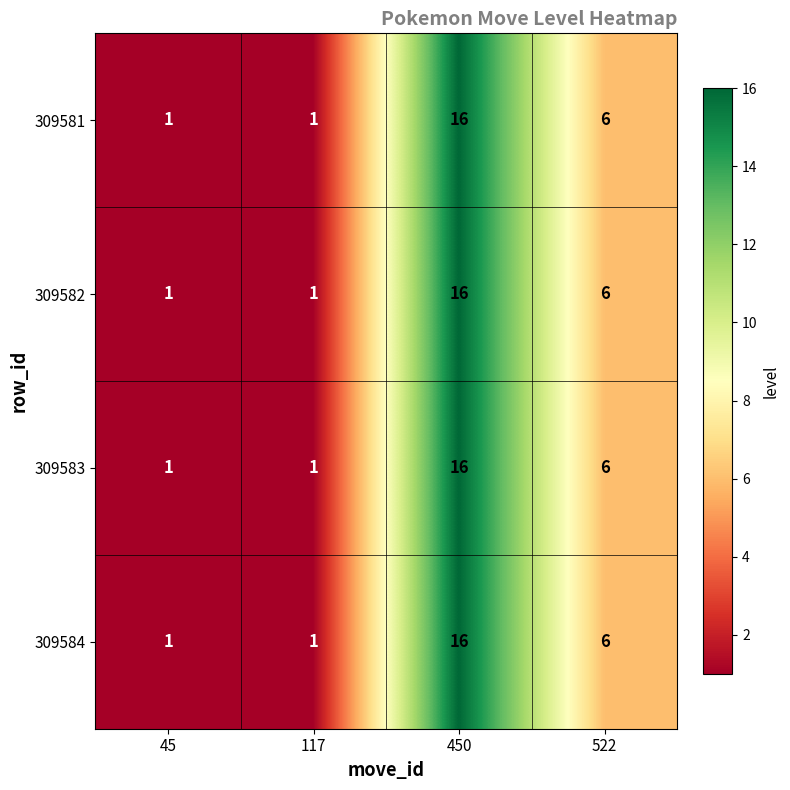

The 309583 series shows 6 at 522. True or false?

True